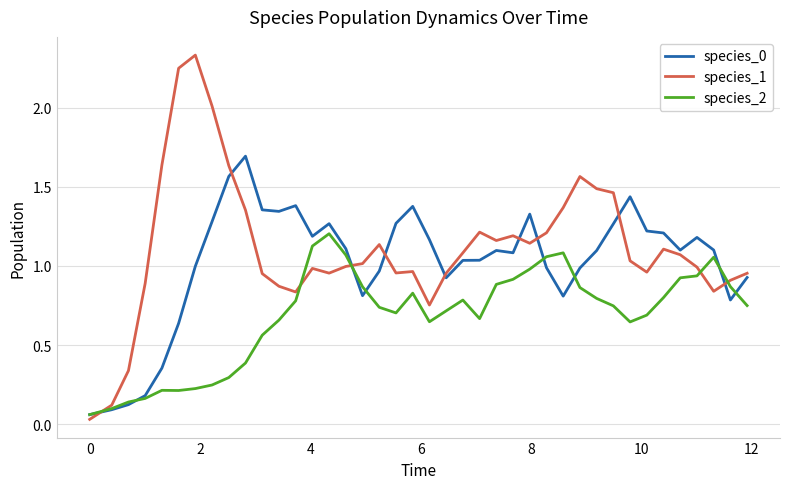

What is the highest value of the species_0 series?

1.7